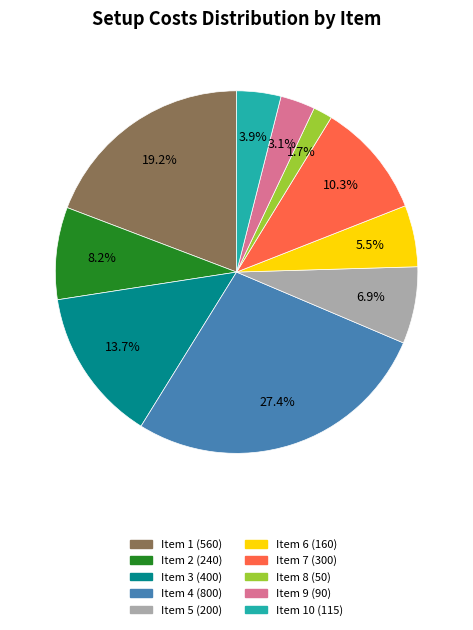

Does any single category account for the majority?

No